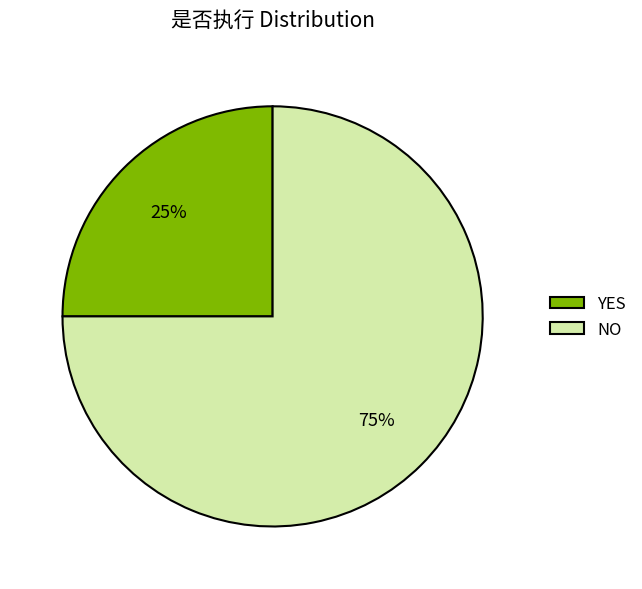

What is the ratio of the value at YES to the value at NO?

0.3